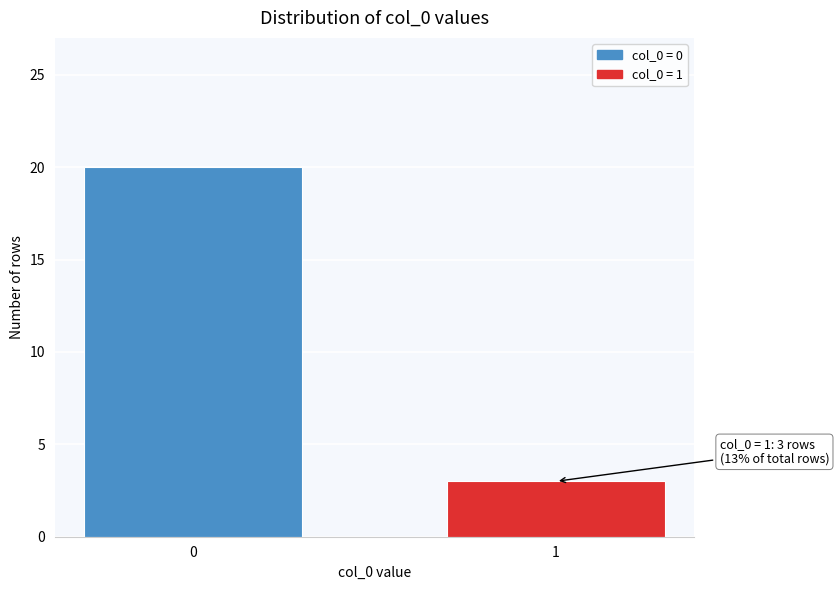

Reading left to right, what are all the values shown in this chart?

0=20	1=3